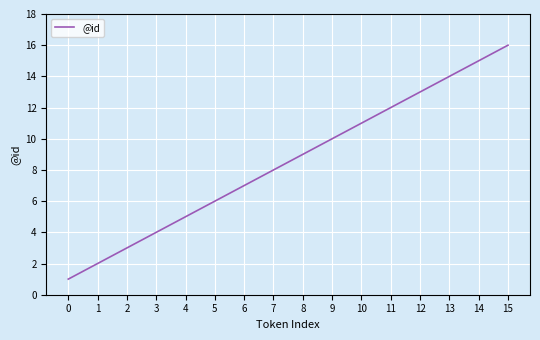

What is the sum of all values?

136